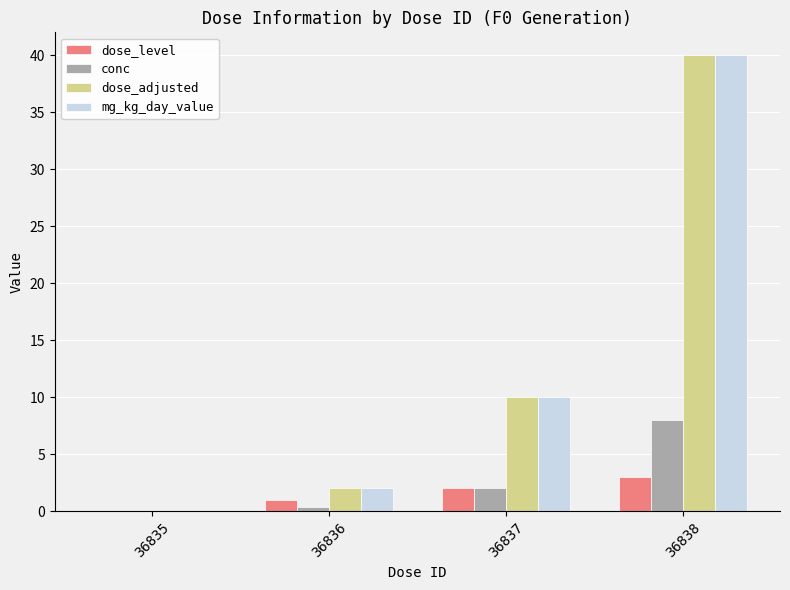

Is the value of dose_level at 36837 greater than the value of conc at 36838?

No